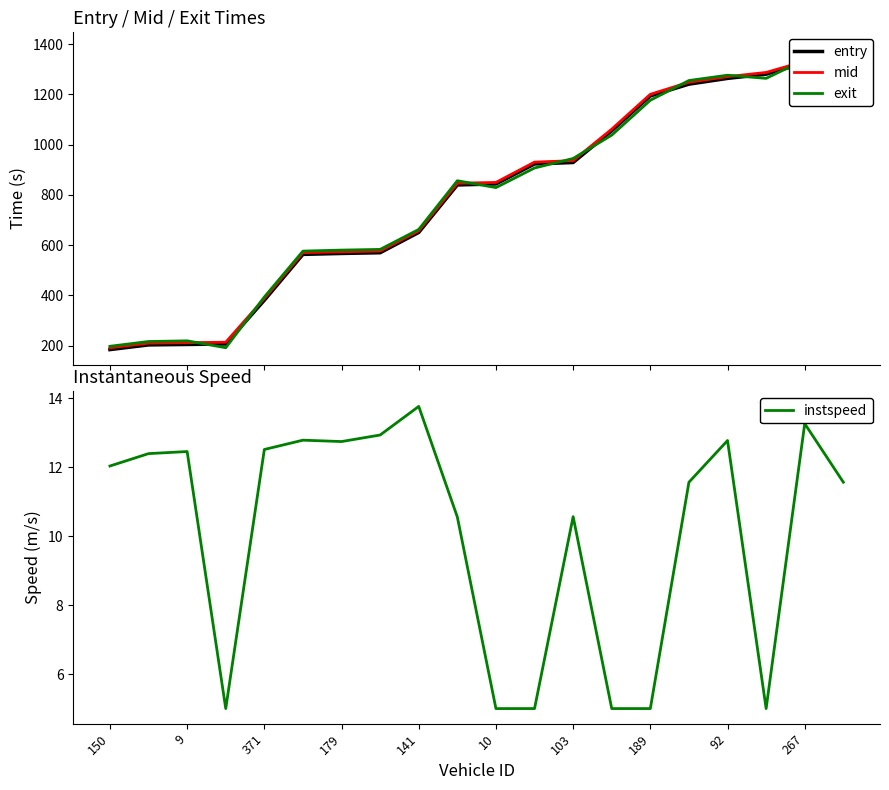

True or false: instspeed and exit cross at least once.

False